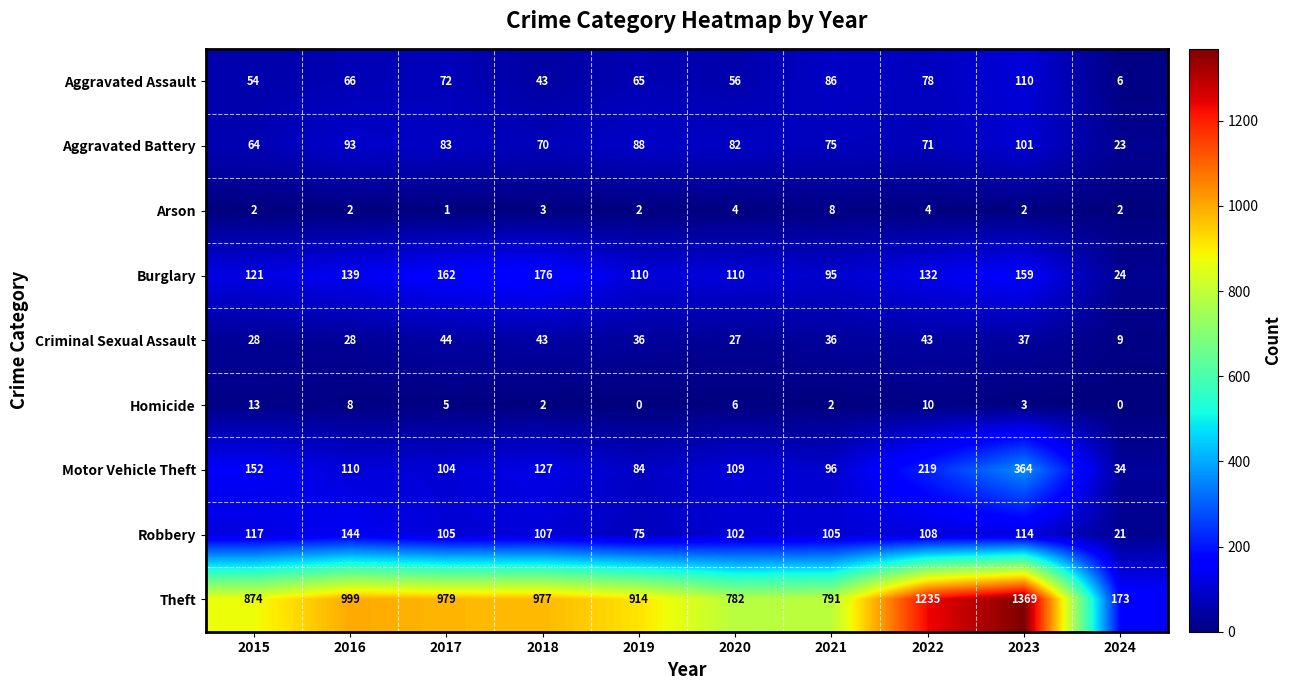

Rank the series at 2020 from highest to lowest value.

Theft, Burglary, Motor Vehicle Theft, Robbery, Aggravated Battery, Aggravated Assault, Criminal Sexual Assault, Homicide, Arson